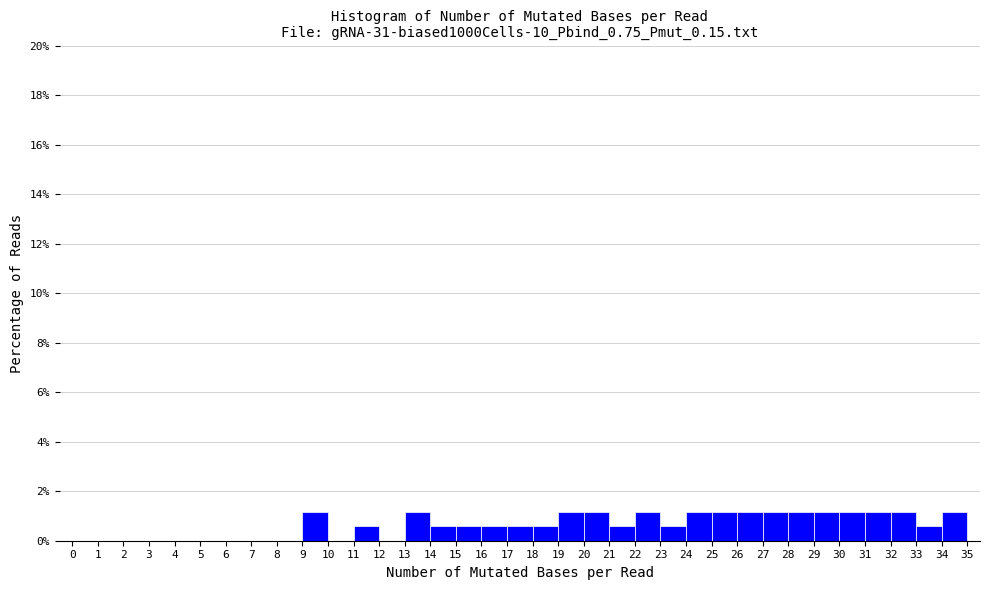

What is the height of the bar covering 19 to 20 on the x-axis? The values are not printed on the chart, so give them approximately, as read against the axis.

1.2